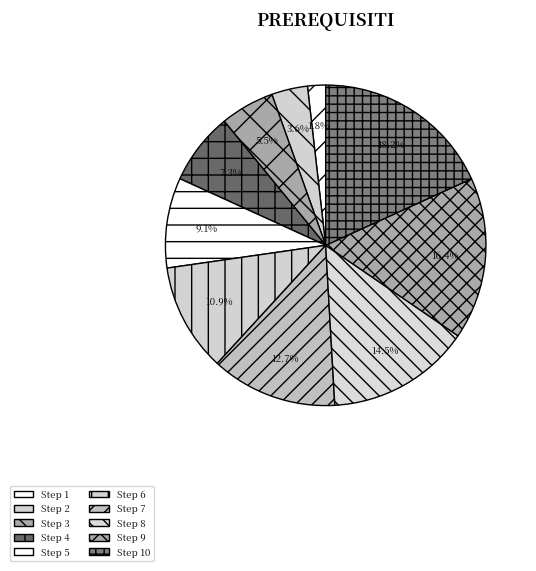

What is the smallest slice in the pie chart?

1